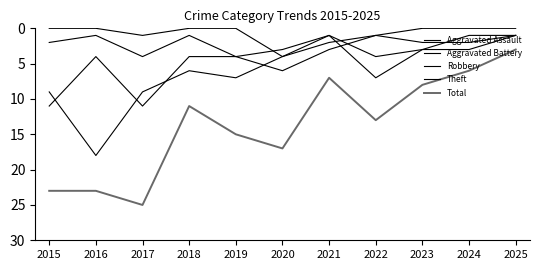

Does the chart have visible grid lines?

No